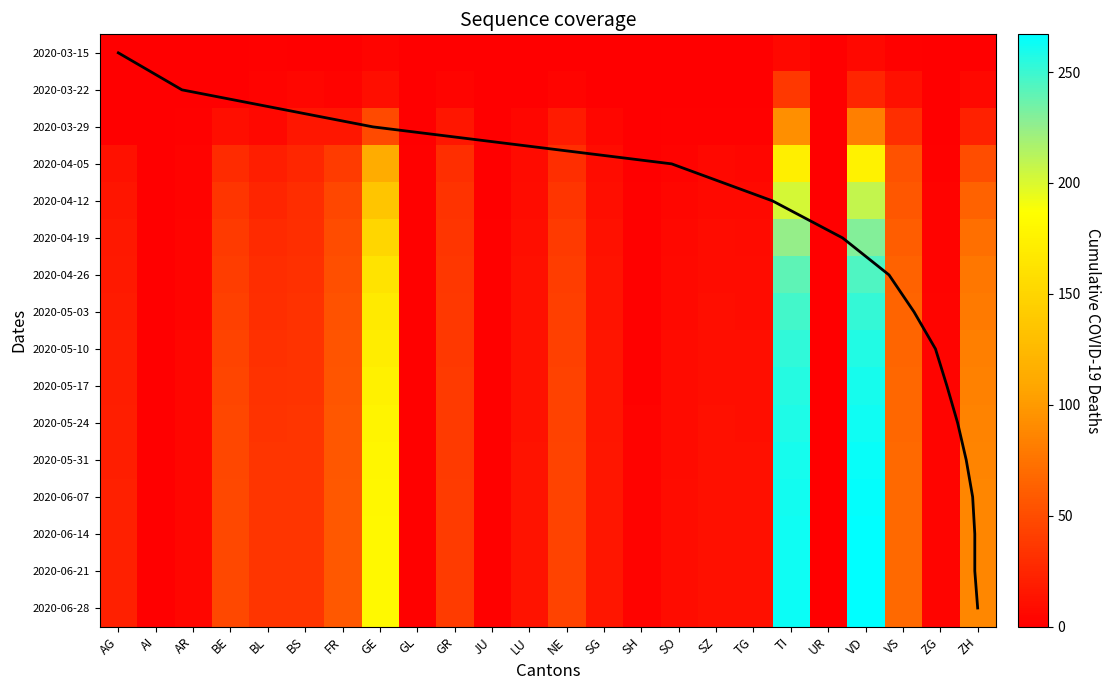

How many data points in BE are above 12?

11